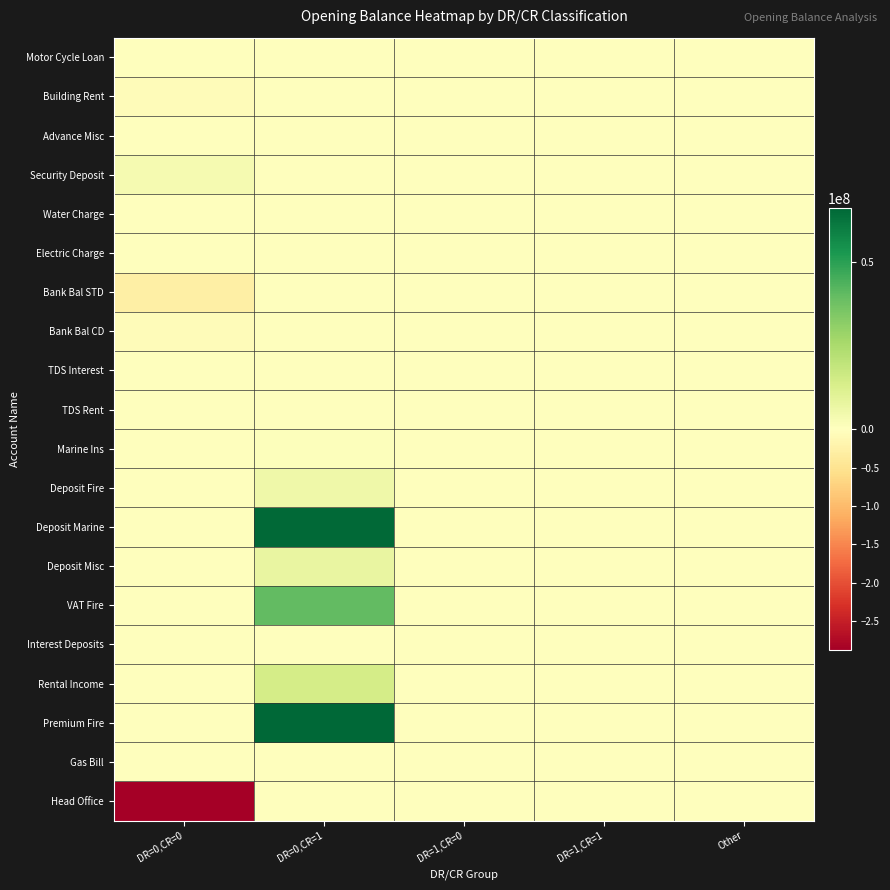

At which category is the sum across all series the highest?

DR=0,CR=1